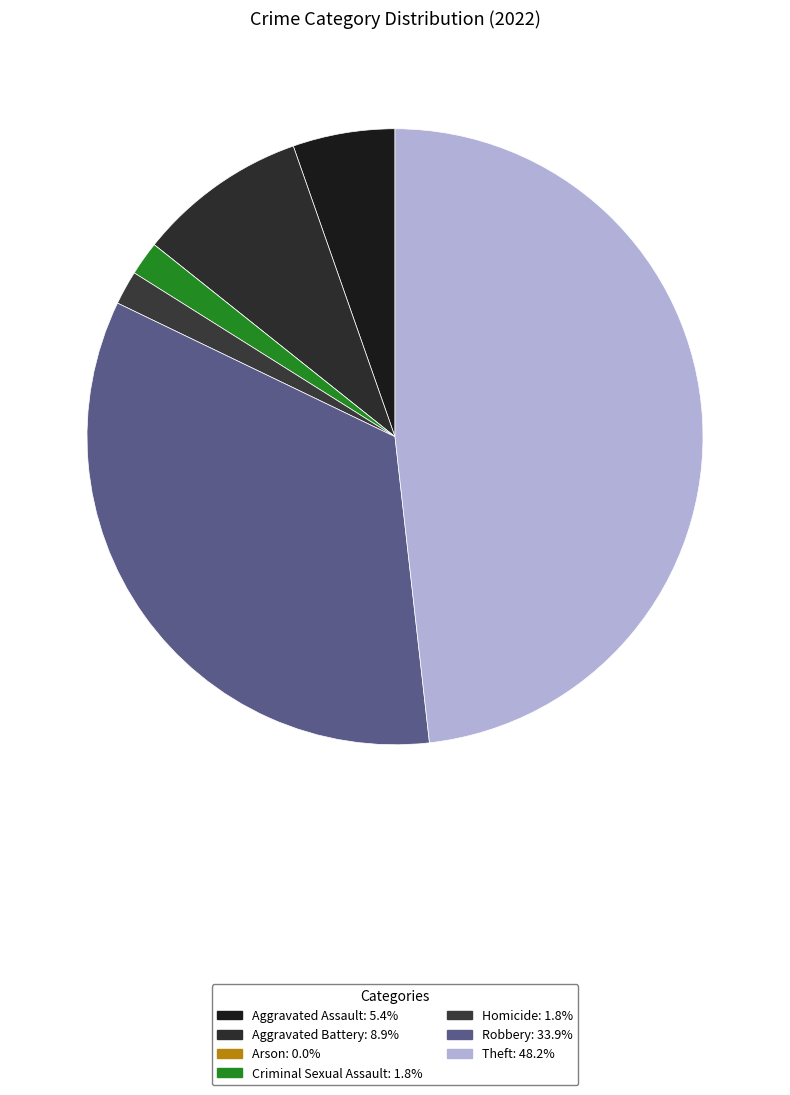

Count the number of slices in the pie.

7